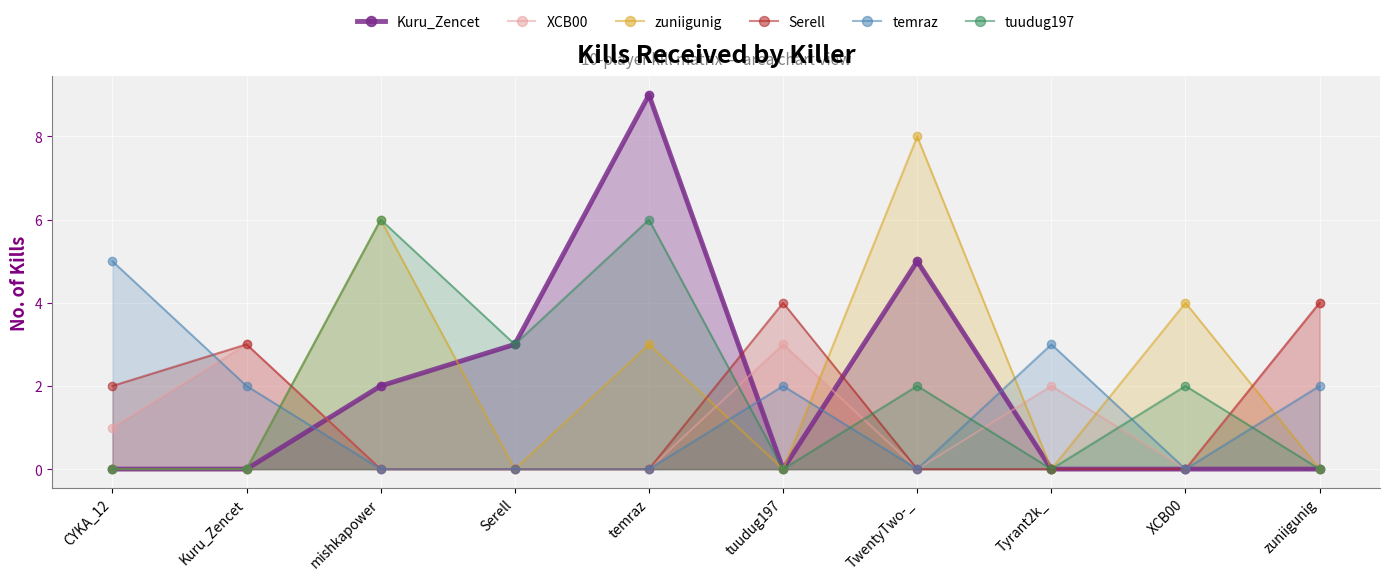

What is the average value of the Kuru_Zencet series?

2